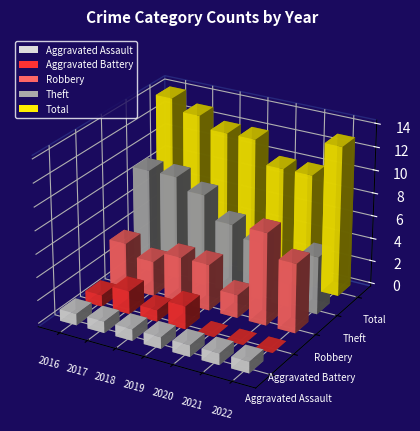

Is the value of Aggravated Battery at 2018 greater than the value of Aggravated Assault at 2022?

No